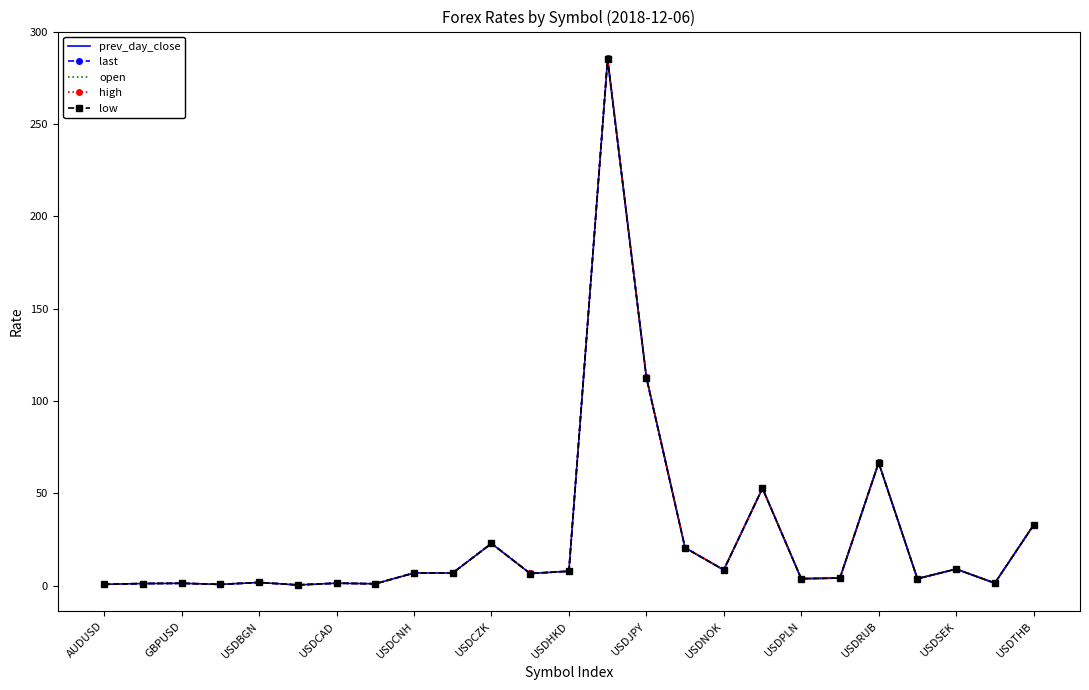

What is the highest value of the prev_day_close series?

284.8